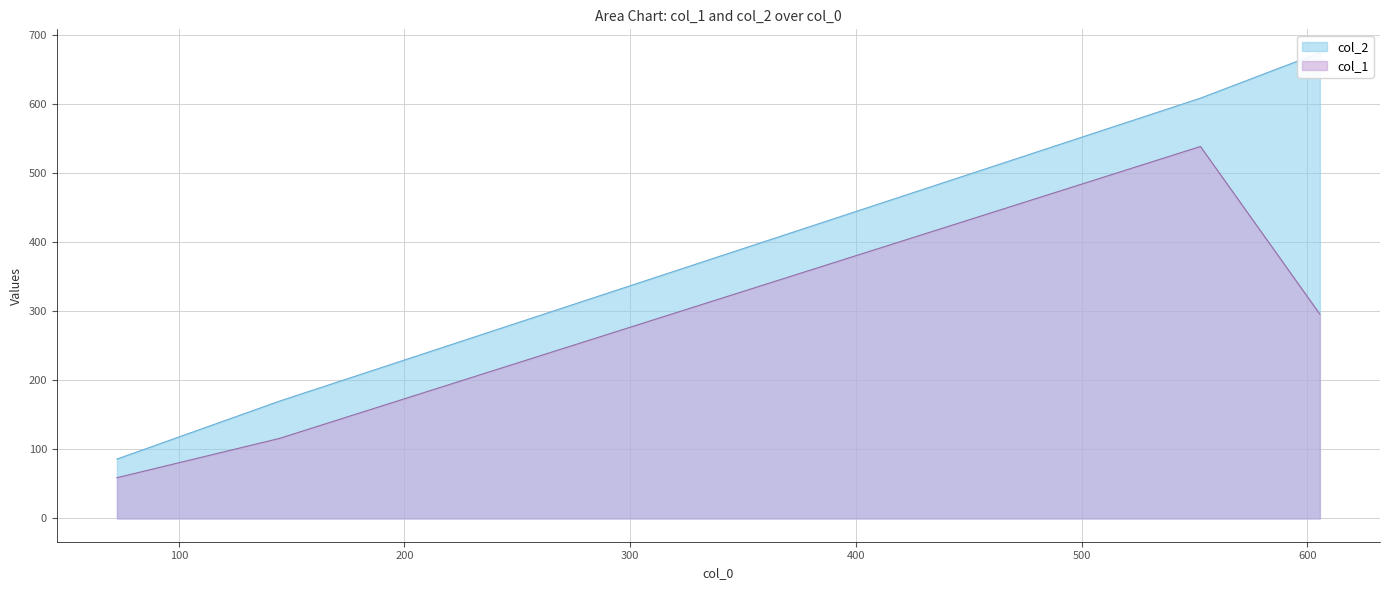

Reading left to right, extract all data points from this chart.

col_1: 59	116	539	296
col_2: 86	170	609	675